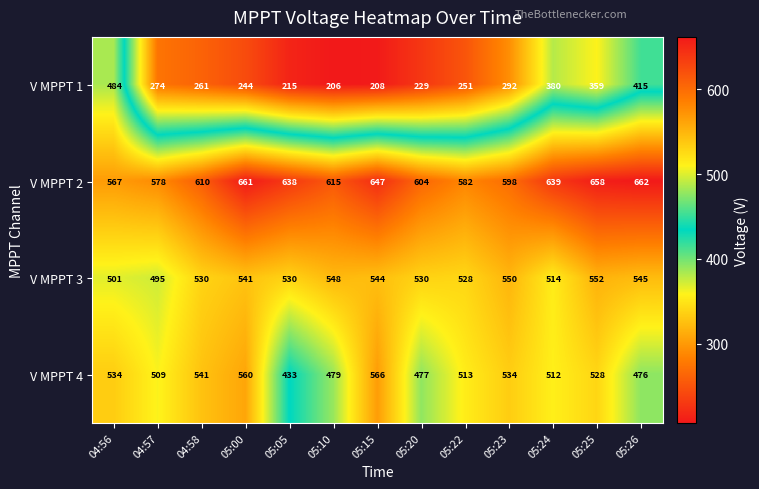

Rank the series at 04:56 from highest to lowest value.

V MPPT 2, V MPPT 4, V MPPT 3, V MPPT 1